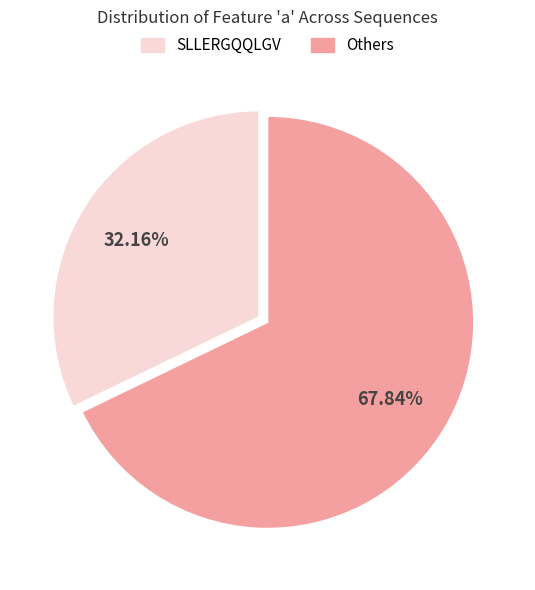

Do SLLERGQQLGV and Others together represent more than half of the pie?

Yes